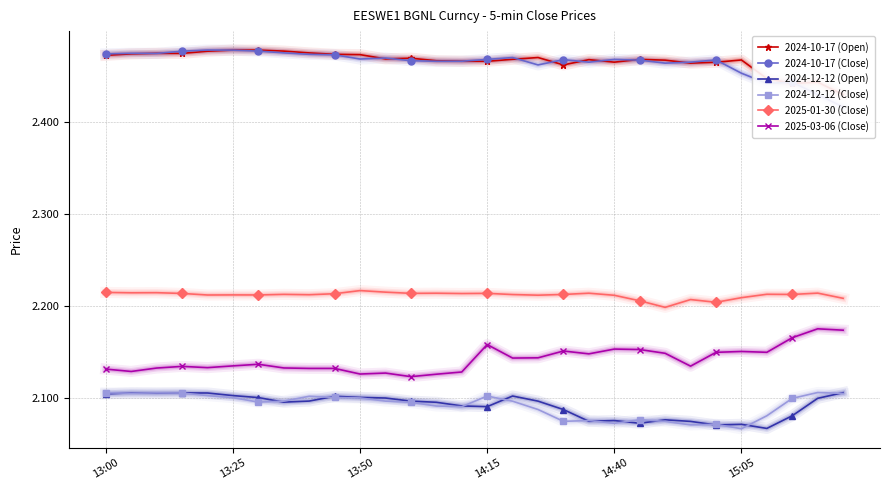

What is the label of the 1st point from the left?

13:00